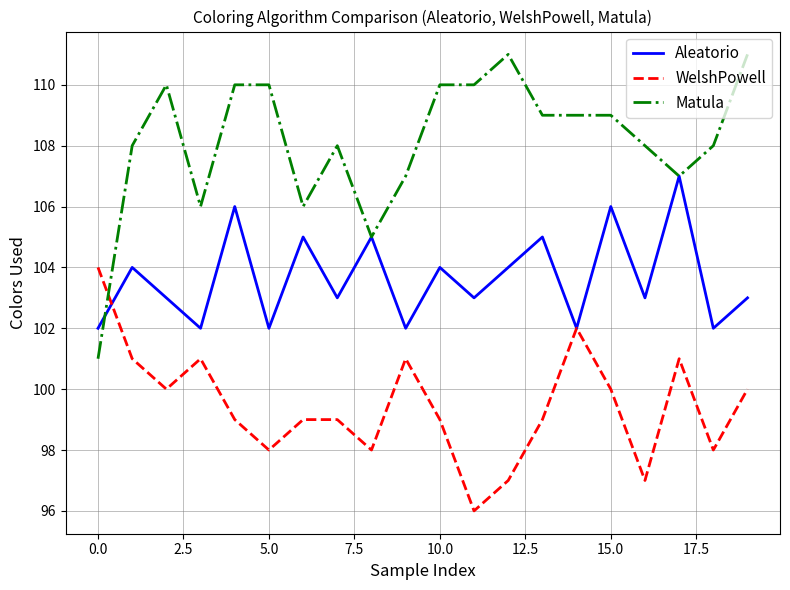

Rank the series by their maximum value, from lowest to highest.

WelshPowell, Aleatorio, Matula